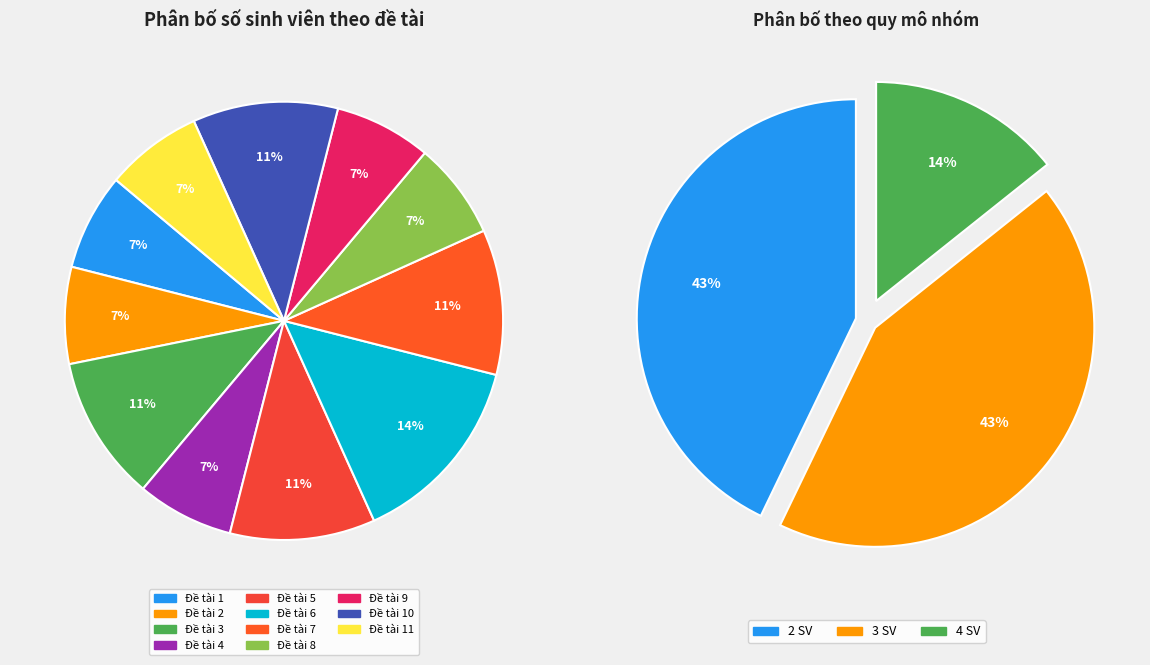

To the nearest percent, what portion does Đề tài 10 represent?

11%